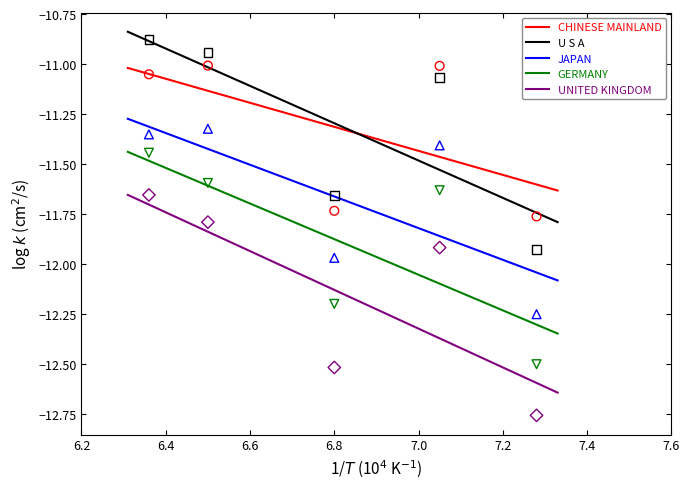

True or false: JAPAN and GERMANY cross at least once.

False